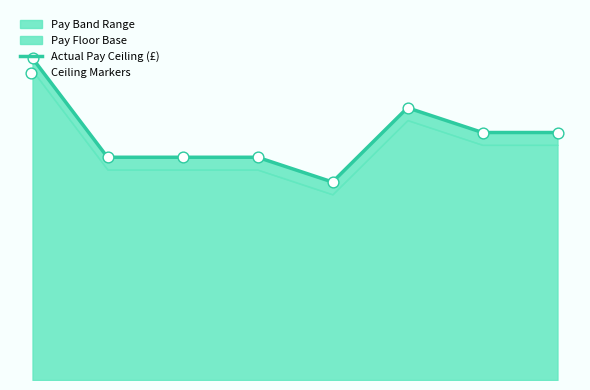

Which series reaches the maximum Y coordinate?

Actual Pay Ceiling (£)